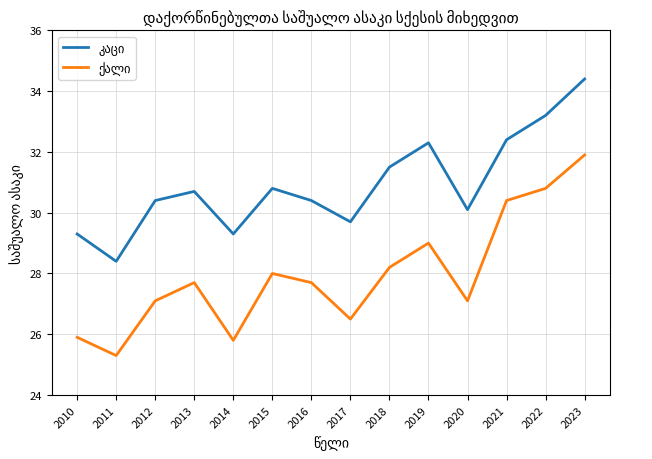

At which category is the sum across all series the highest?

2023